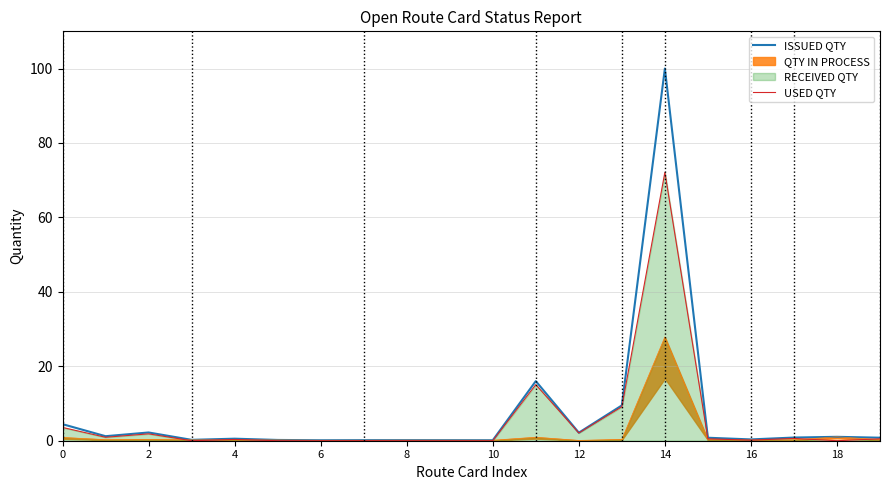

At which label does USED QTY reach its peak?

14